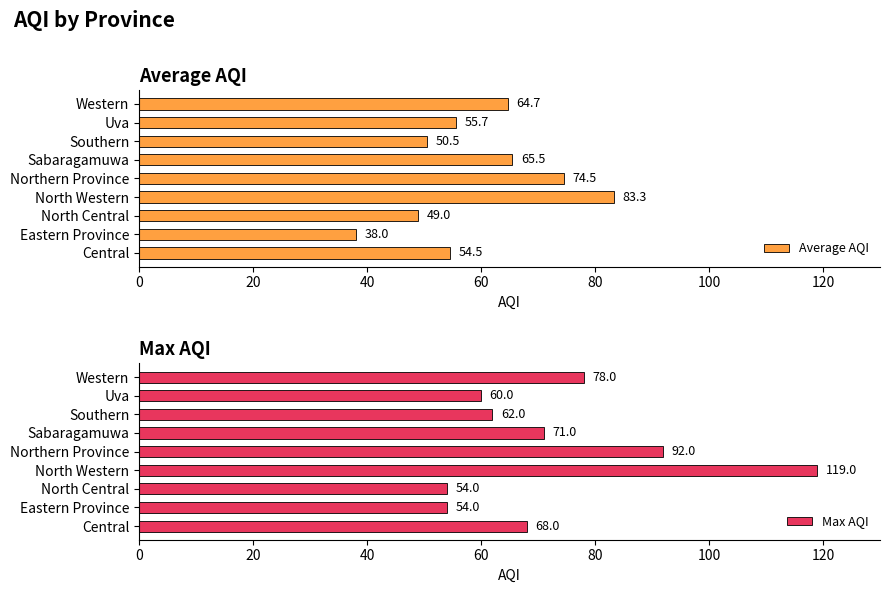

Reading right to left, list all the values displayed in this chart.

Average AQI: 64.7	55.7	50.5	65.5	74.5	83.3	49.0	38.0	54.5
Max AQI: 78.0	60.0	62.0	71.0	92.0	119.0	54.0	54.0	68.0